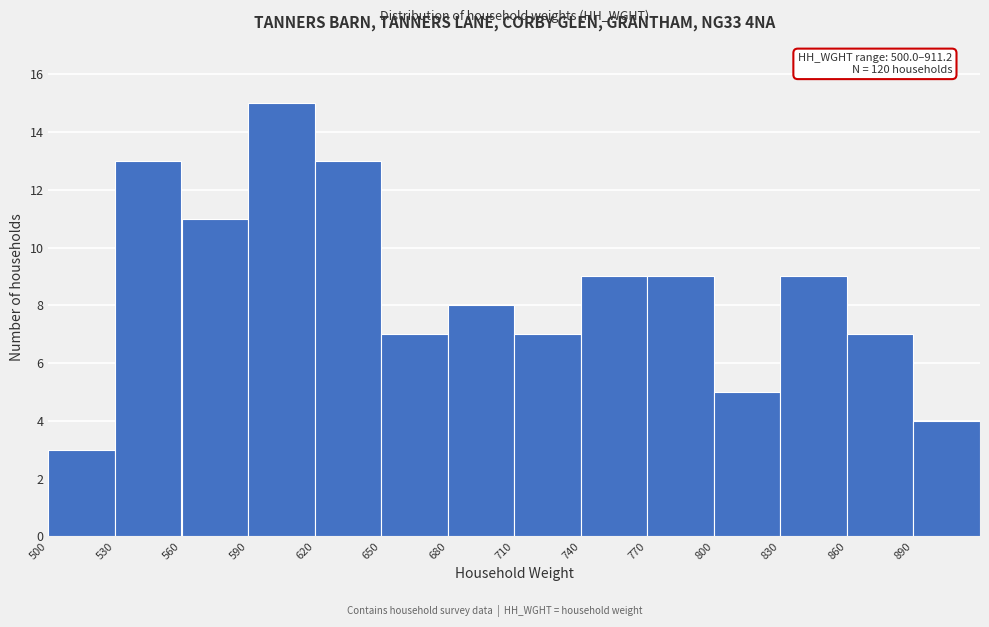

Which range on the x-axis has the tallest bar?

590 to 620